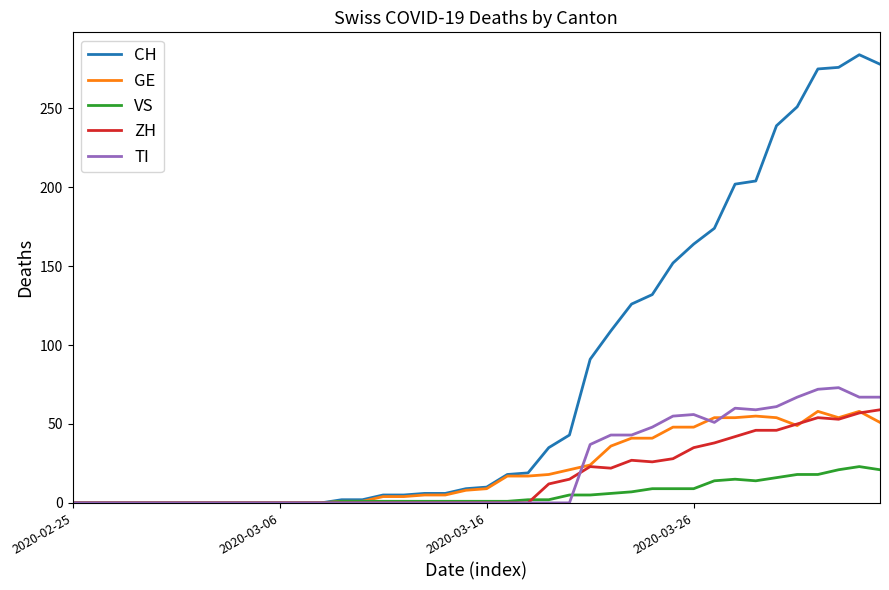

Which series has the largest total across all categories?

CH